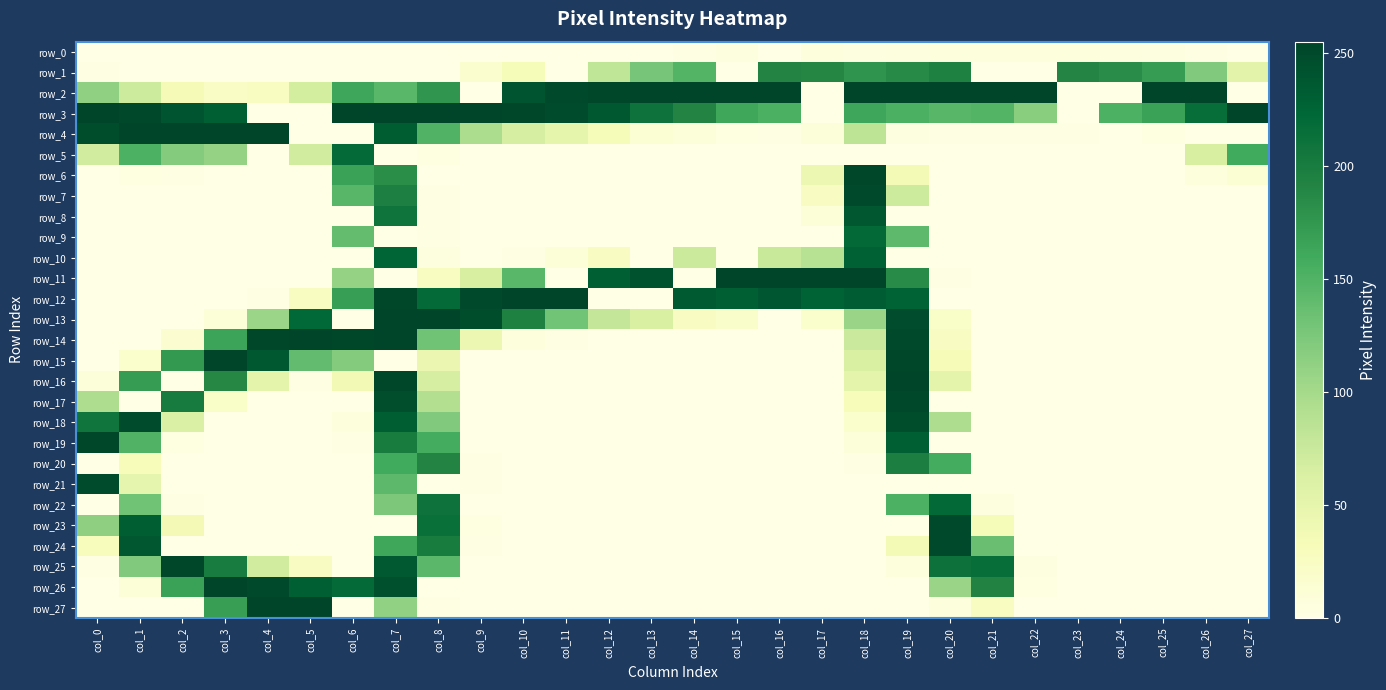

Is the value of row_22 at col_23 greater than the value of row_4 at col_5?

No